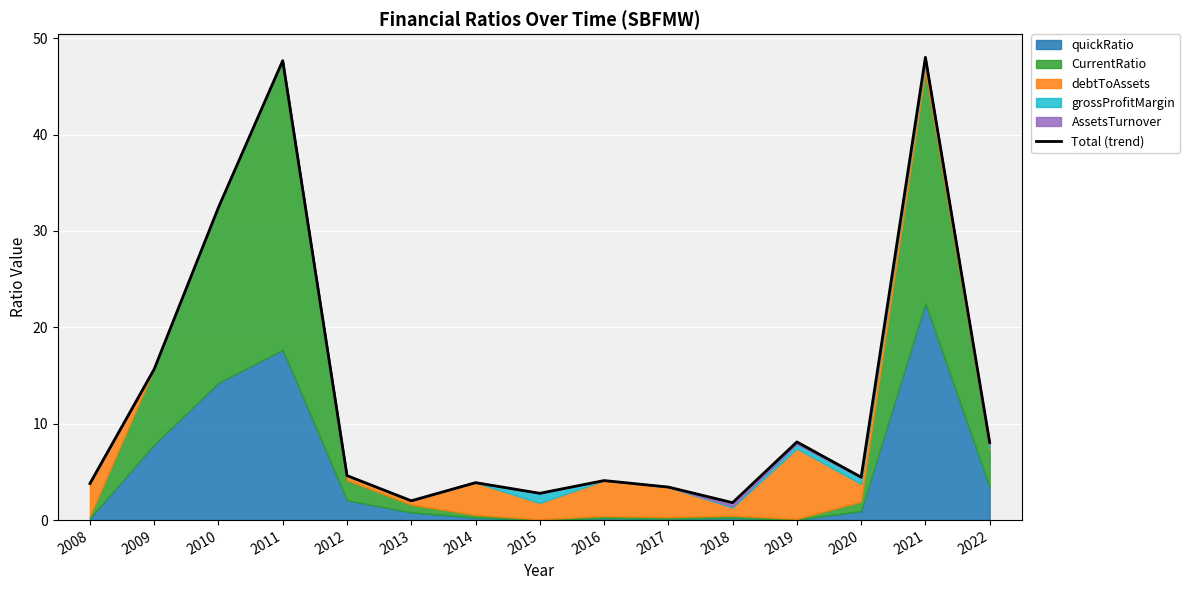

True or false: the data has more than 0 interior local peaks.

True